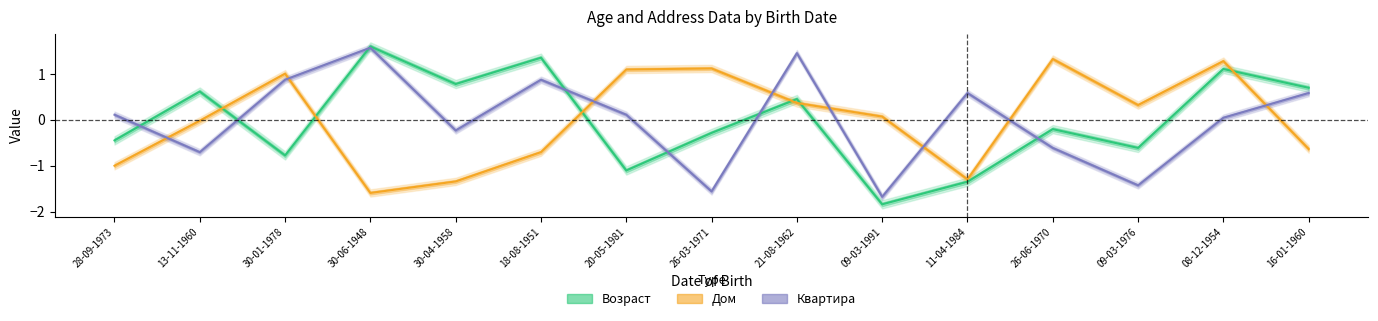

What position from the right is 26-06-1970?

4